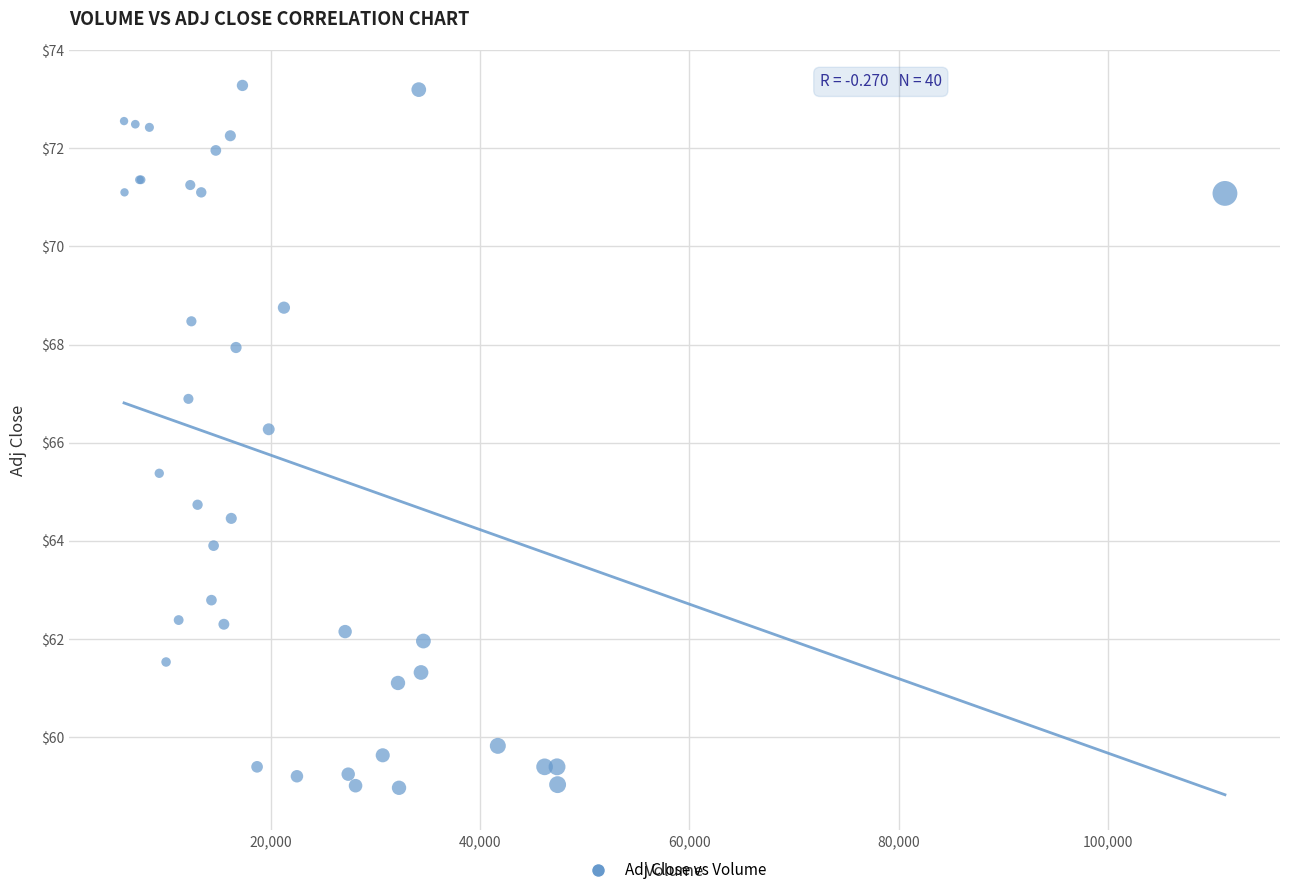

What Y value in the scatter plot is closest to 66?

66.3